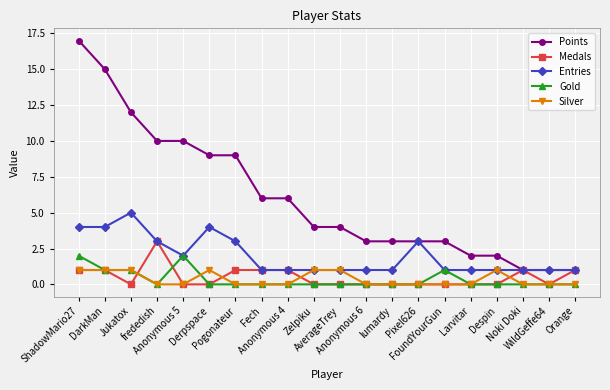

Count the Gold values in the range 0 to 1.

18